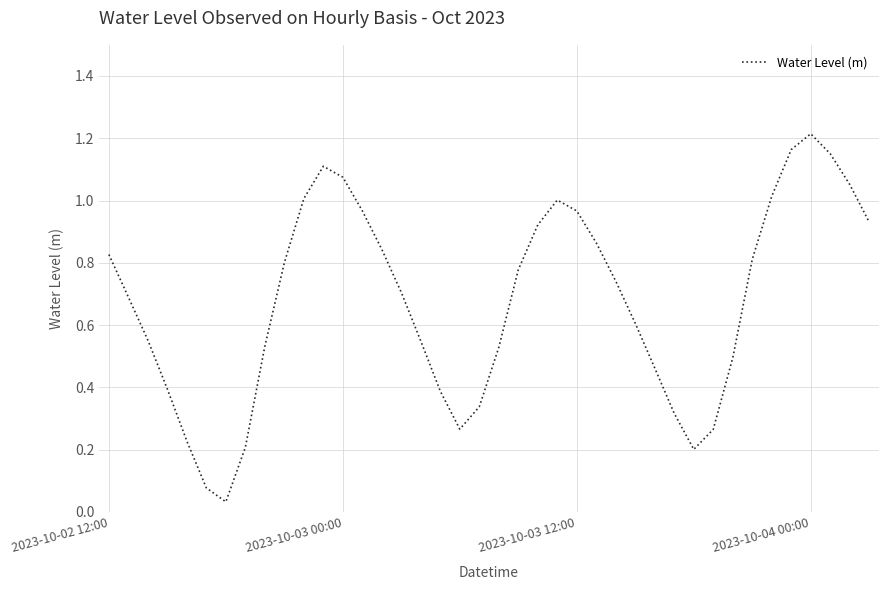

How many lines are shown in the chart?

1